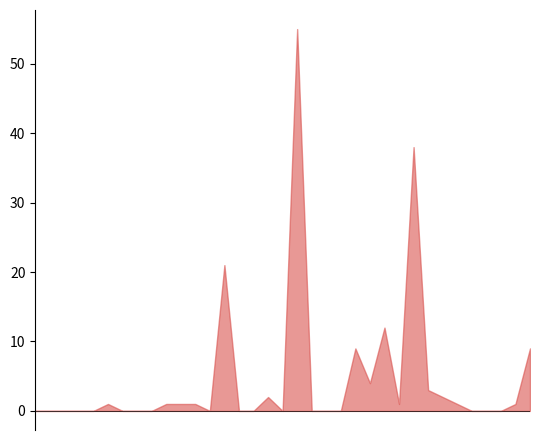

Reading left to right, extract all data points from this chart.

0	0	0	0	0	1	0	0	0	1	1	1	0	21	0	0	2	0	55	0	0	0	9	4	12	1	38	3	2	1	0	0	0	1	9